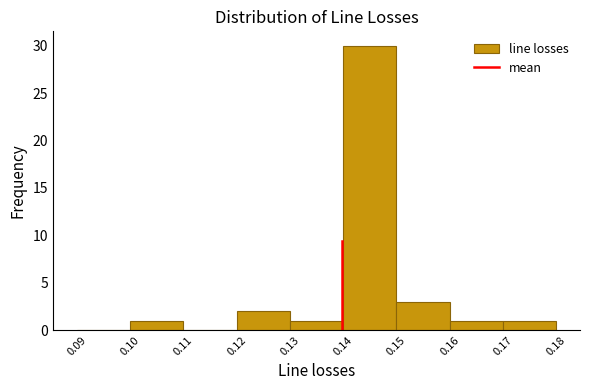

What is the height of the bar covering 0.17 to 0.18 on the x-axis? The values are not printed on the chart, so give them approximately, as read against the axis.

1